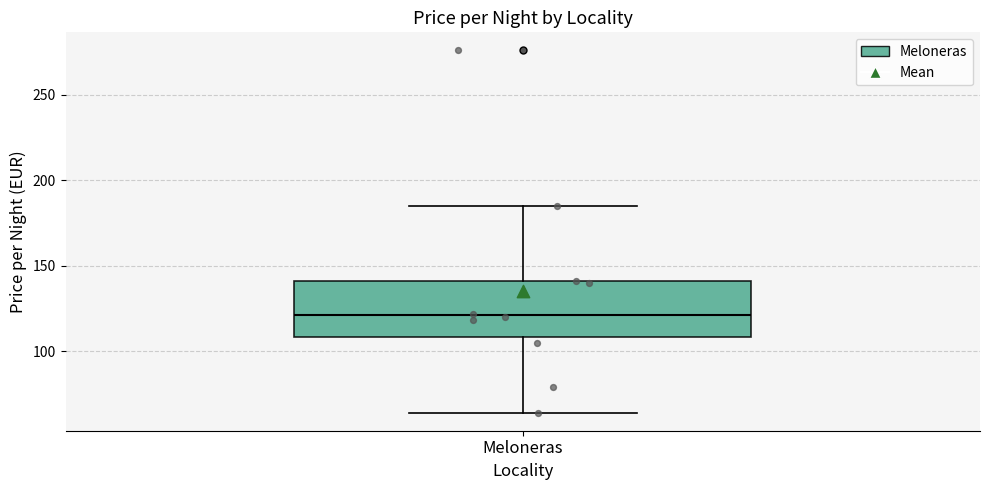

Transcribe this box plot: give where the median line is, the range the box spans, and where the two whiskers end, as read against the y-axis. The values are not printed on the chart, so give them approximately, as read against the axis.

median 120, box 110 to 140, whiskers 65 to 185